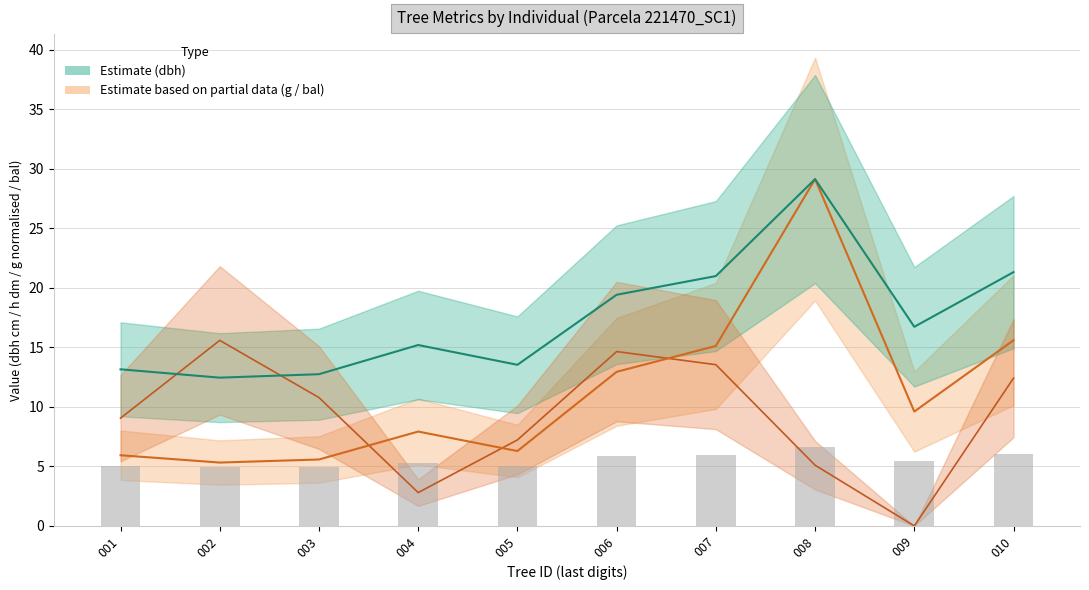

List the labels in order of value, smallest first.

002, 003, 001, 005, 004, 009, 006, 007, 010, 008